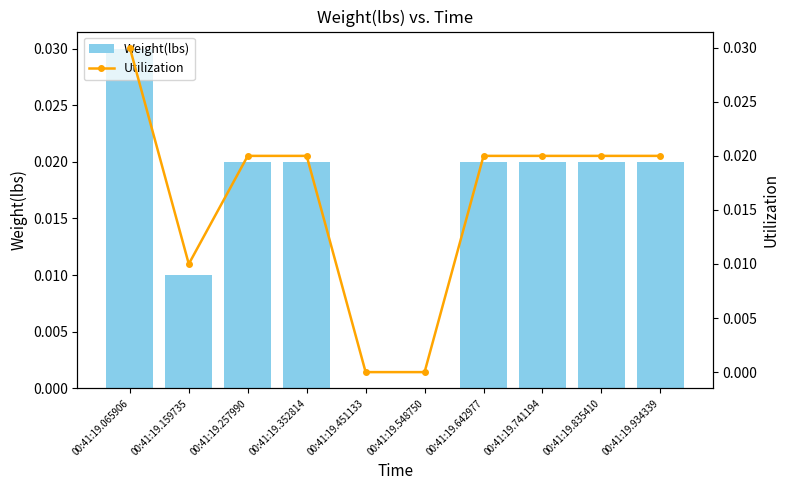

Which series has the largest total across all categories?

Weight(lbs)